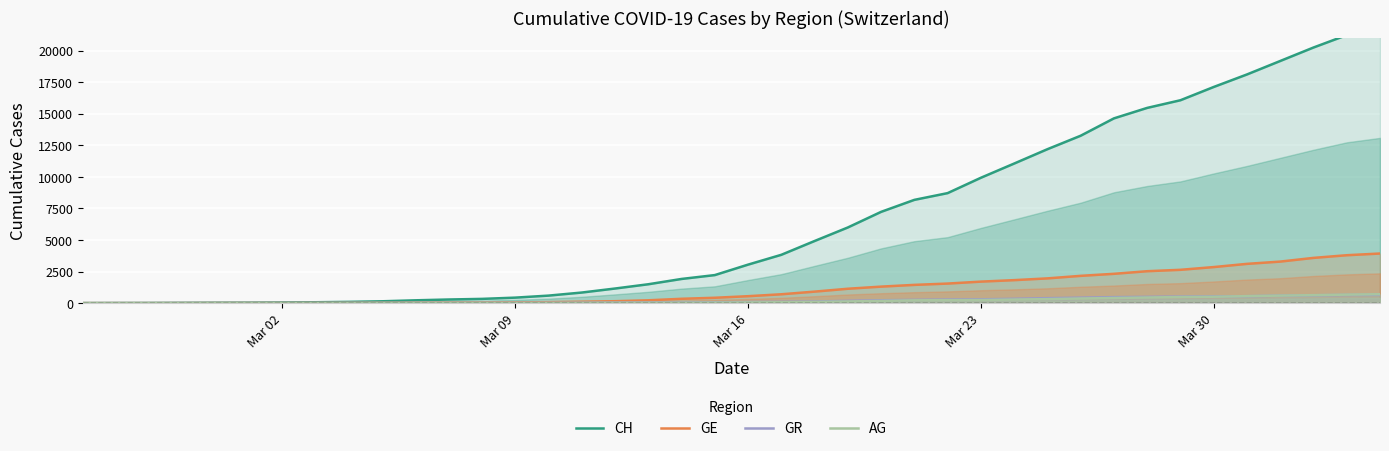

What are all the series names shown in the legend?

CH, GE, GR, AG